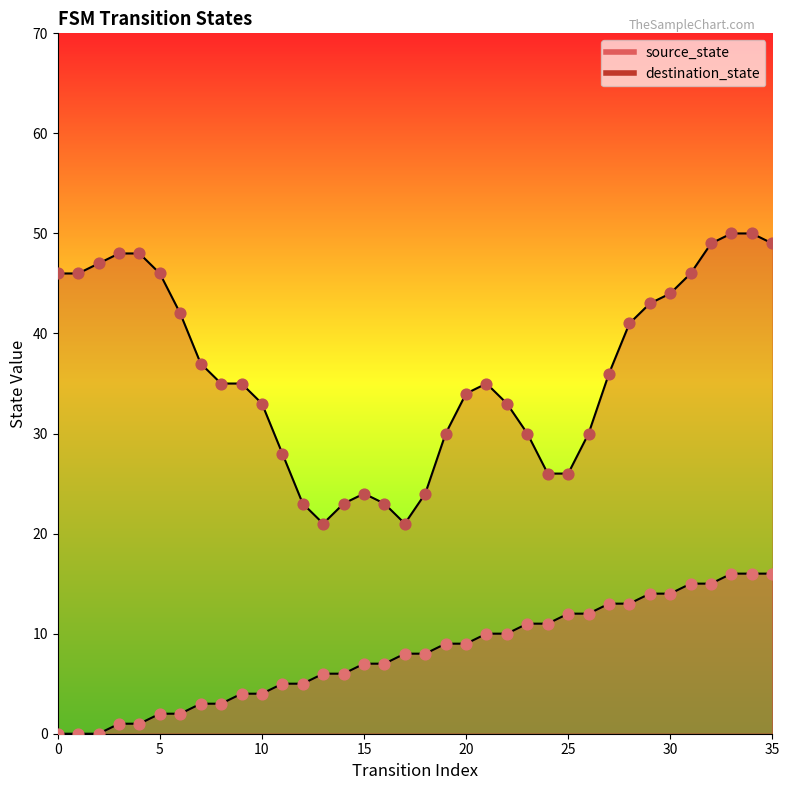

Which has a higher value, 1 or 13?

13